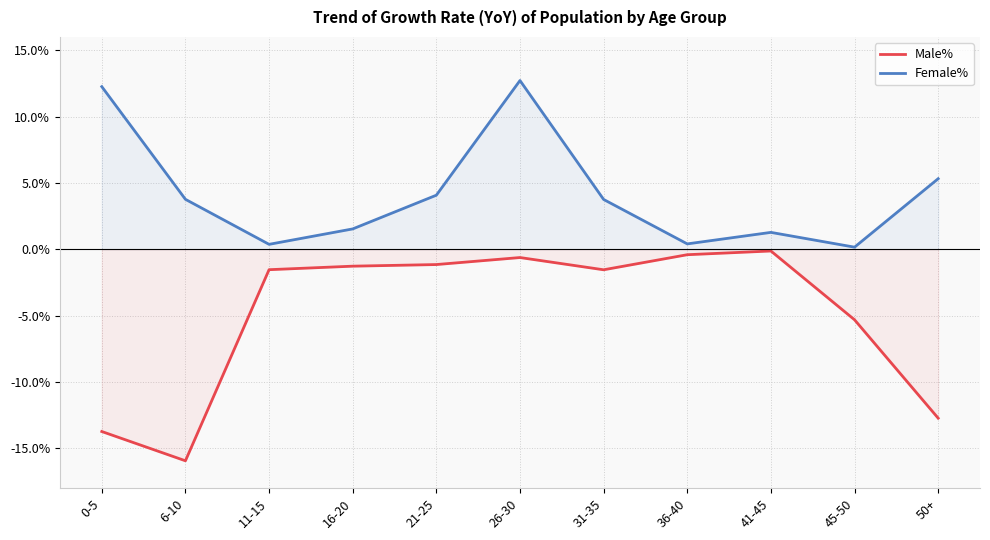

Is the value of Female% at 45-50 greater than the value of Male% at 6-10?

Yes